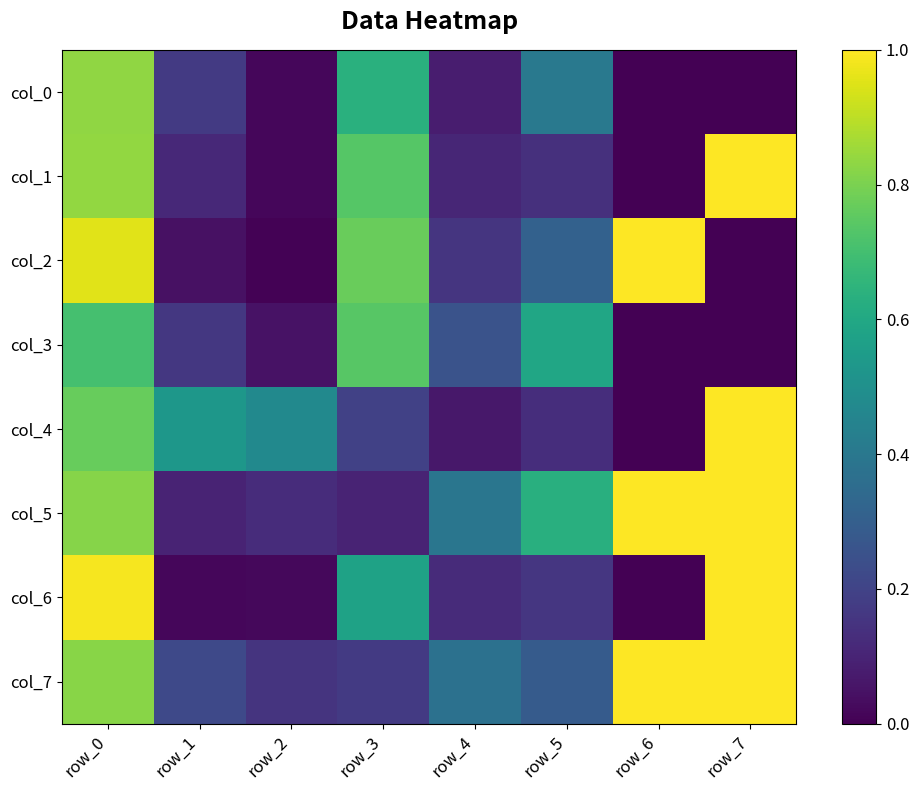

What is the total value across all series at row_5?

2.6